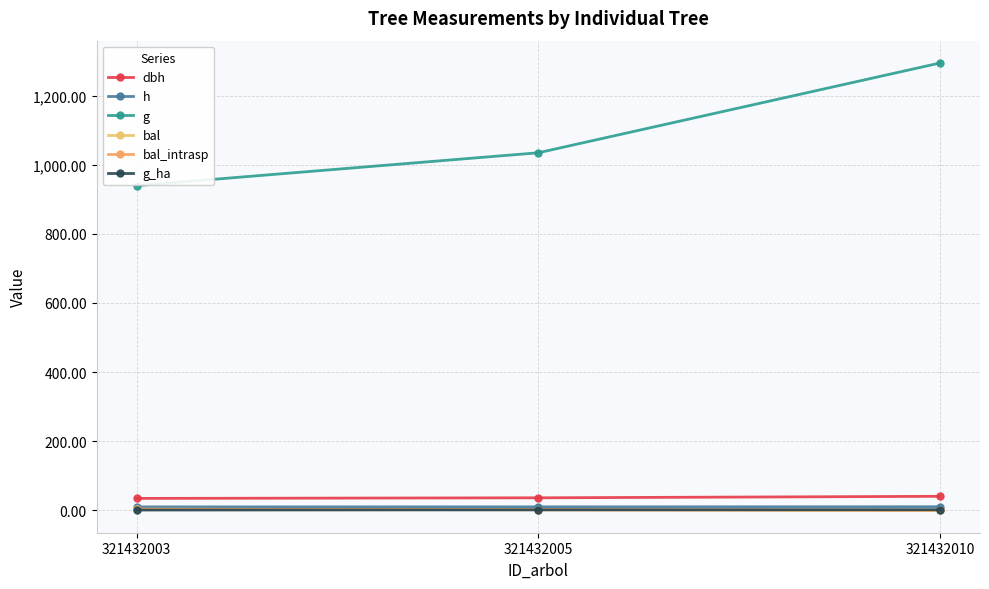

Does the chart have visible grid lines?

Yes